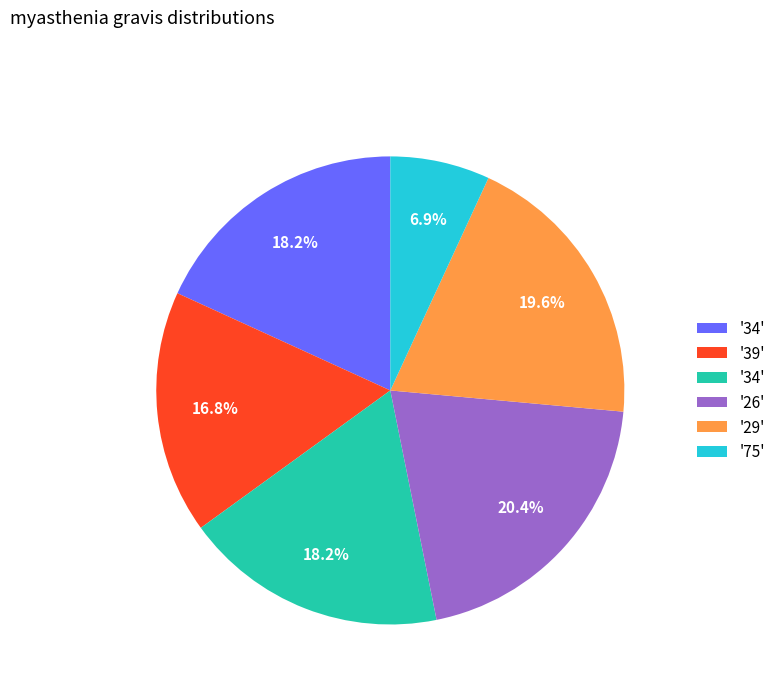

Is there a majority slice in this chart?

No